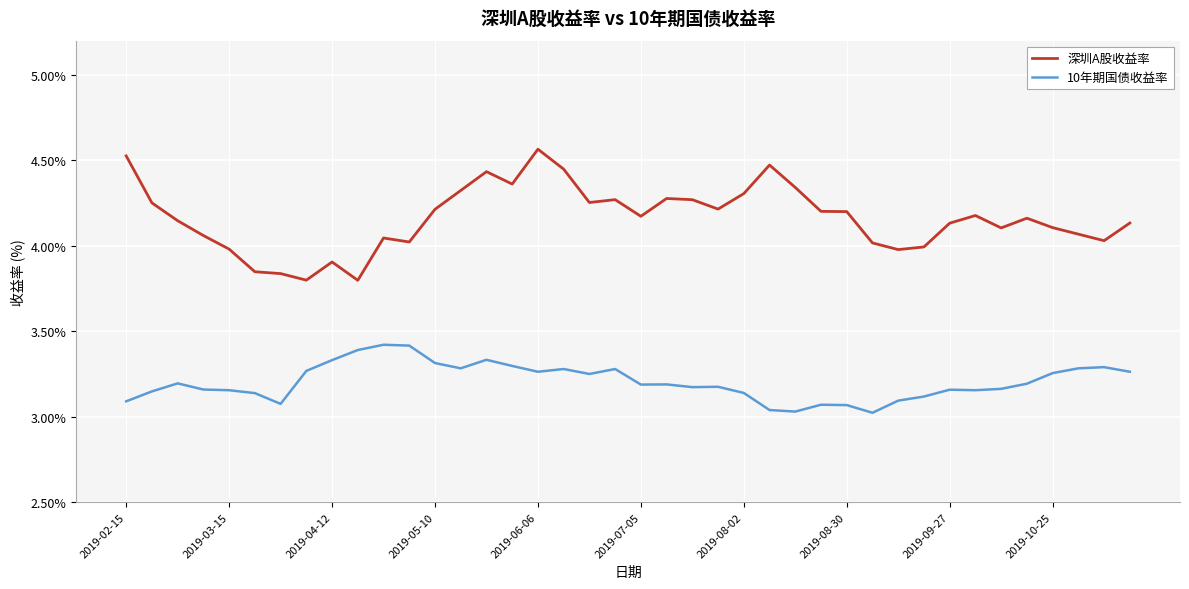

True or false: 10年期国债收益率 and 深圳A股收益率 intersect in this chart.

False